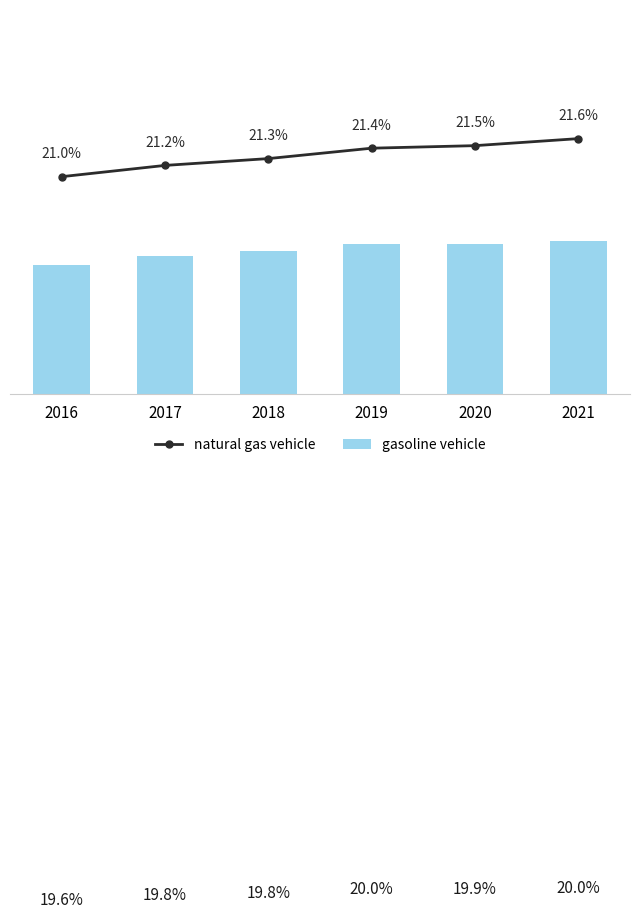

What is the difference between the gasoline vehicle values at 2017 and 2019?

0.2